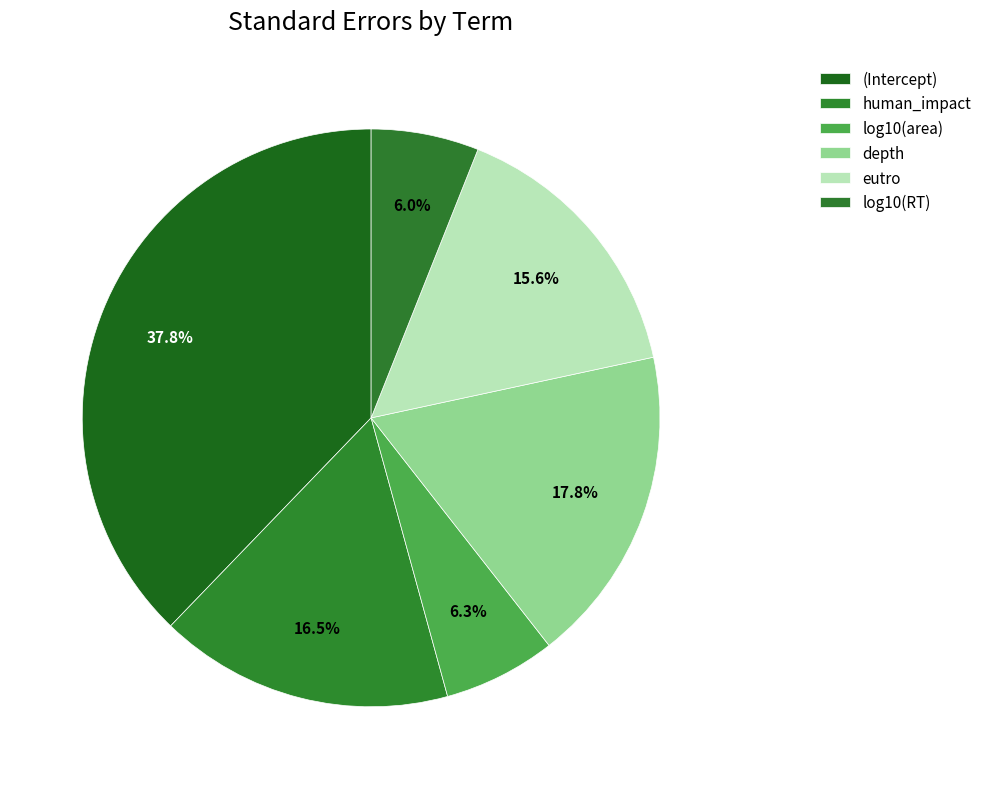

How many slices are in this pie chart?

6